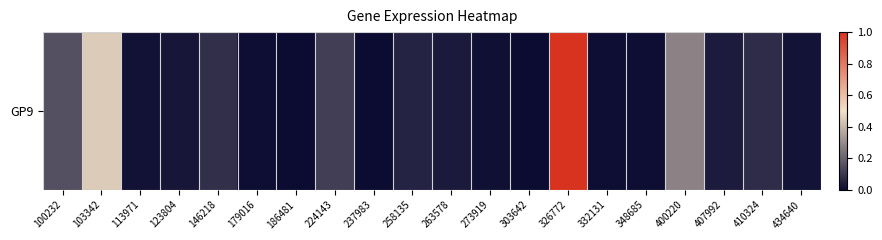

Which category has the lowest value across all series?

186481